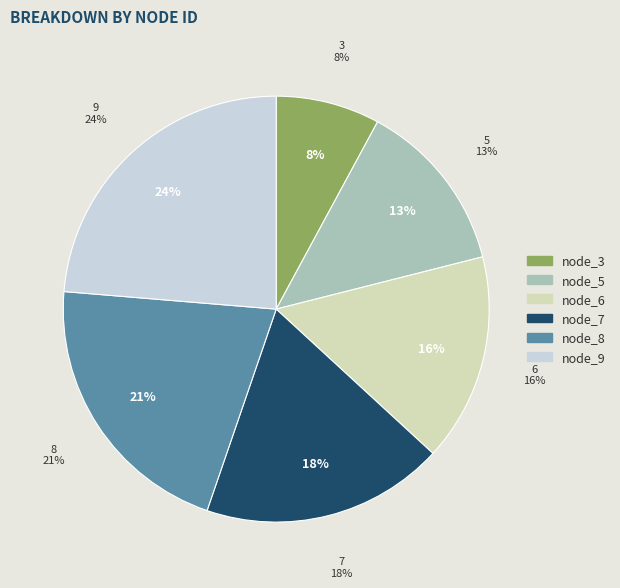

What is the total percentage of node_7 and node_9?

42.1%